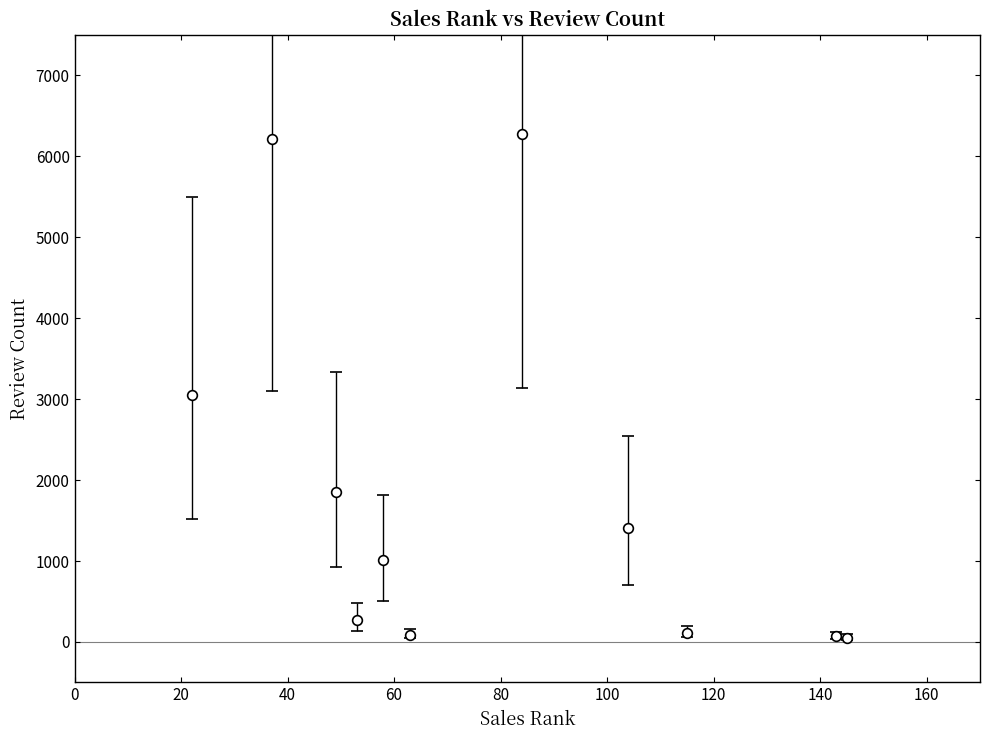

What is the sum of all values?

20403